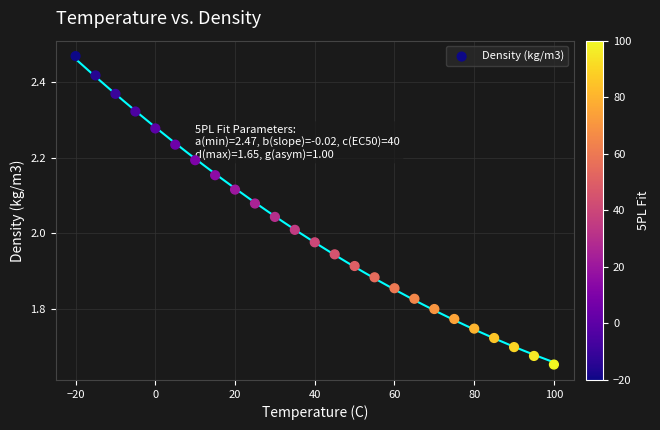

What is the range of X values (max minus min)?

120.0